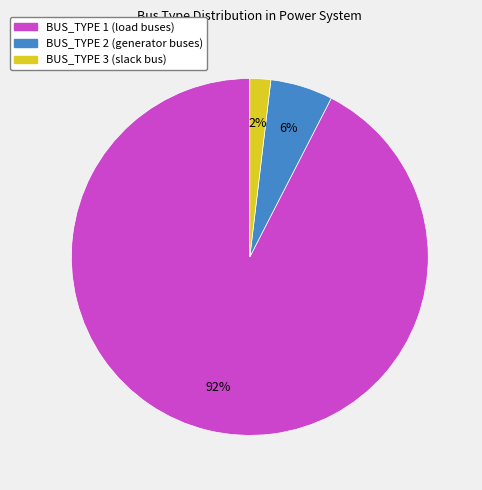

Which slice is the largest?

BUS_TYPE 1